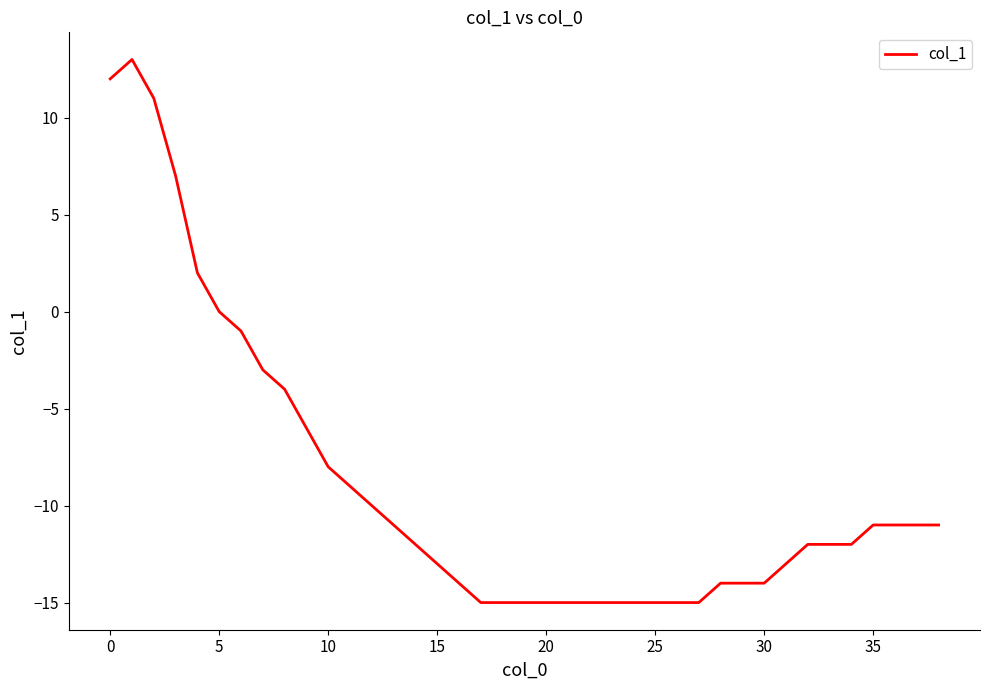

What is the maximum value shown in the chart?

13